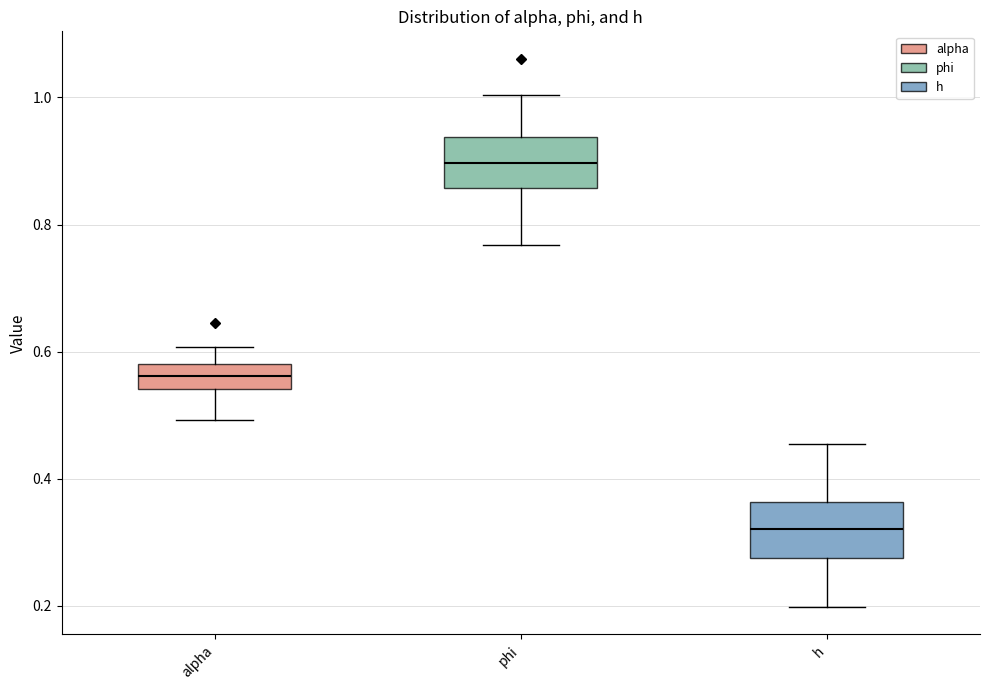

Where does the median line of the box for phi sit on the y-axis? The values are not printed on the chart, so give them approximately, as read against the axis.

0.90